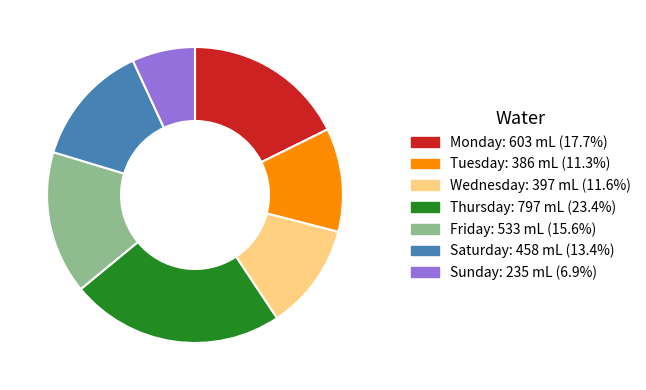

What is the ratio of the value at Thursday: 797 mL (23.4%) to the value at Friday: 533 mL (15.6%)?

1.5